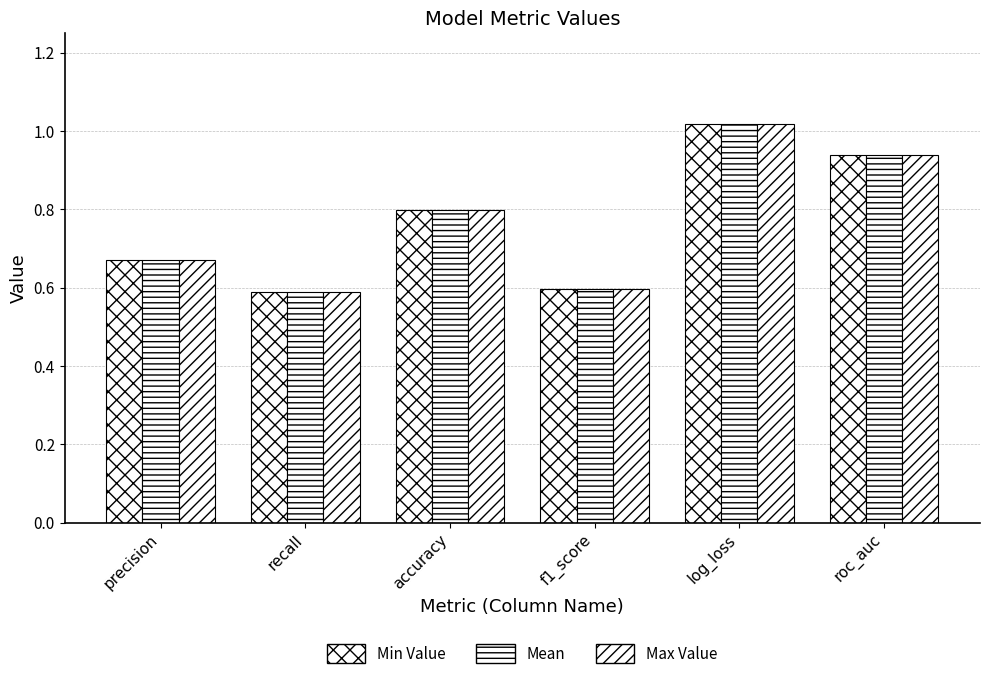

Rank the series by their maximum value, from lowest to highest.

Min Value, Mean, Max Value